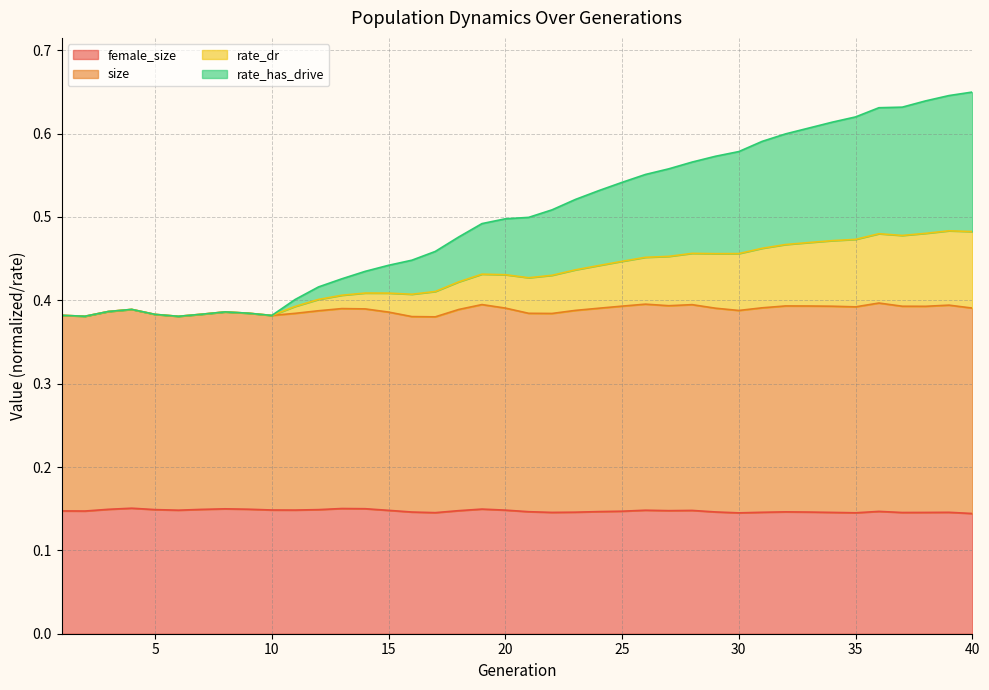

At which category does the chart reach its minimum across all series?

40